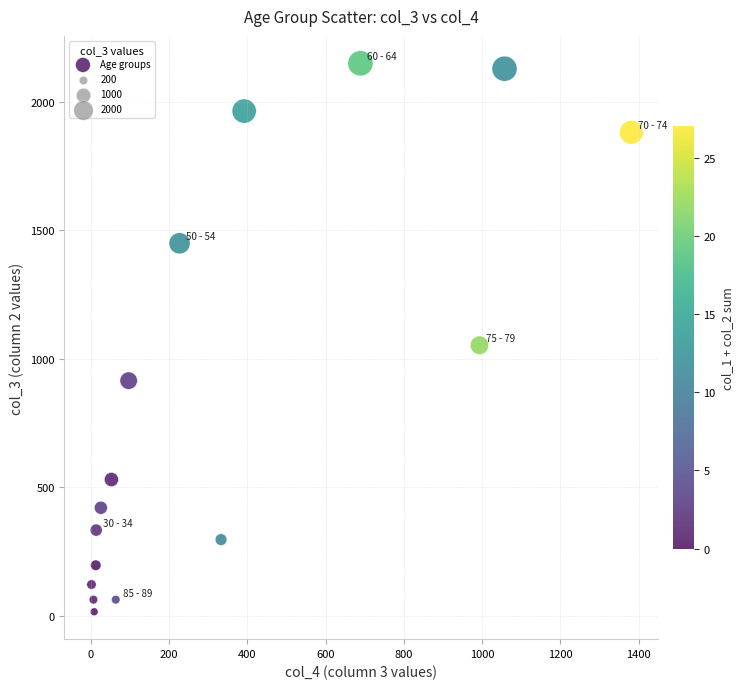

What is the range of X values (max minus min)?

1379